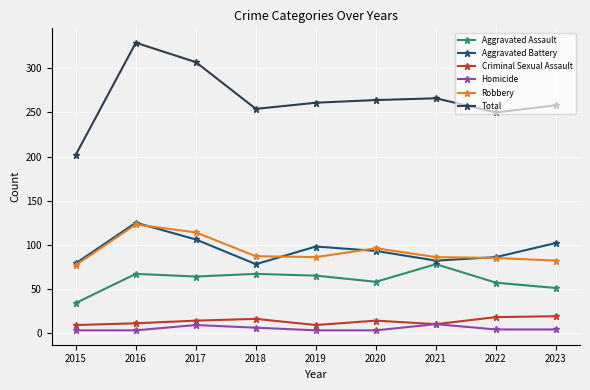

Is it true that Aggravated Assault equals 29 at 2016?

False